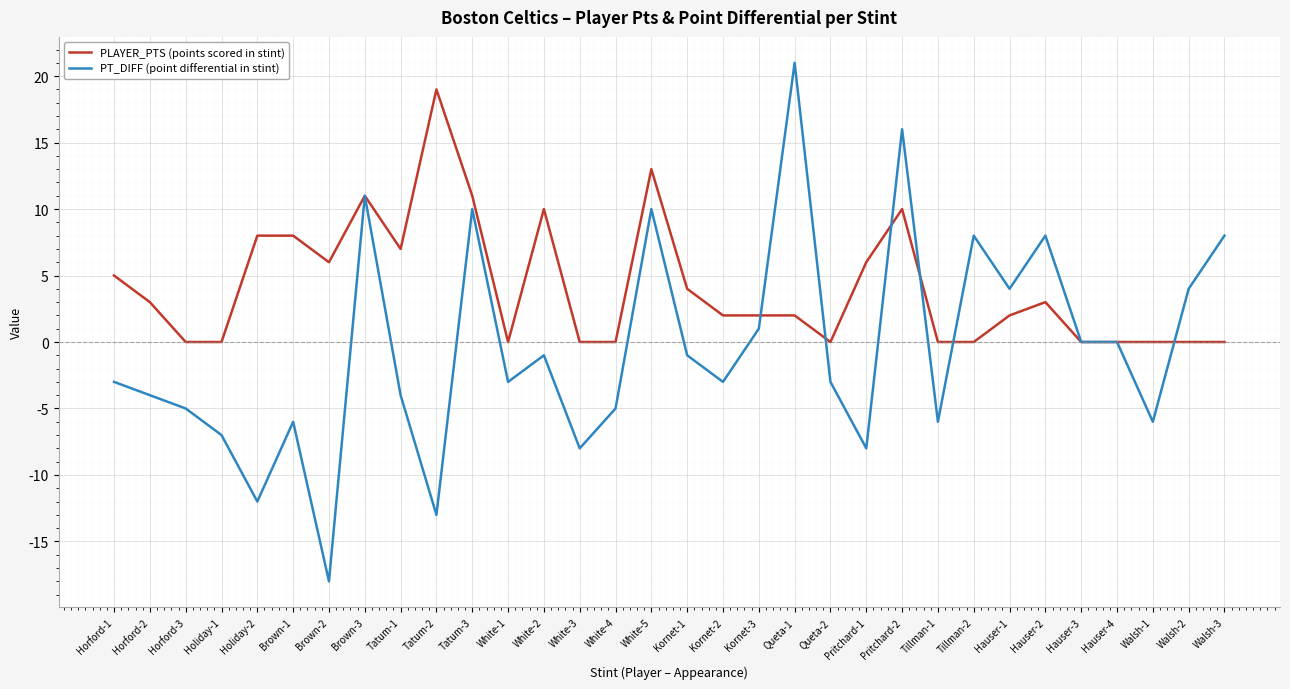

Does the chart have visible grid lines?

Yes